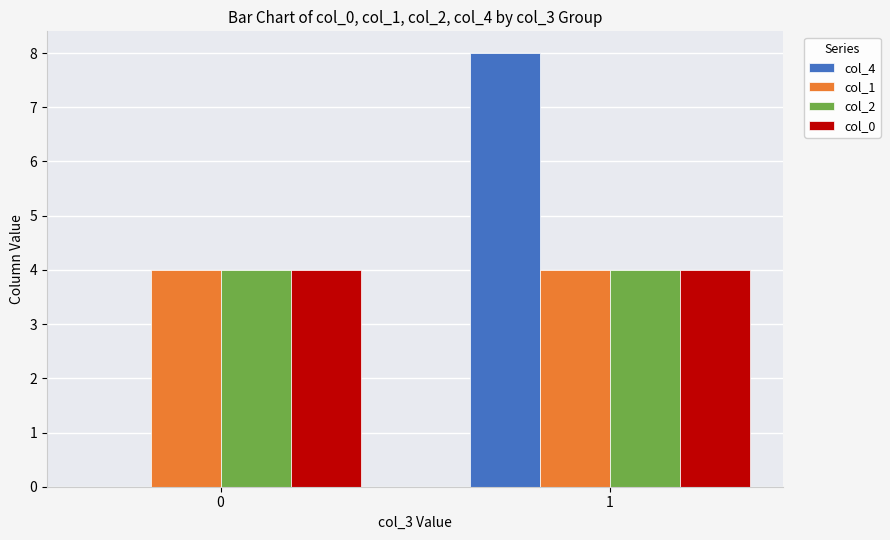

At which category is the sum across all series the highest?

1